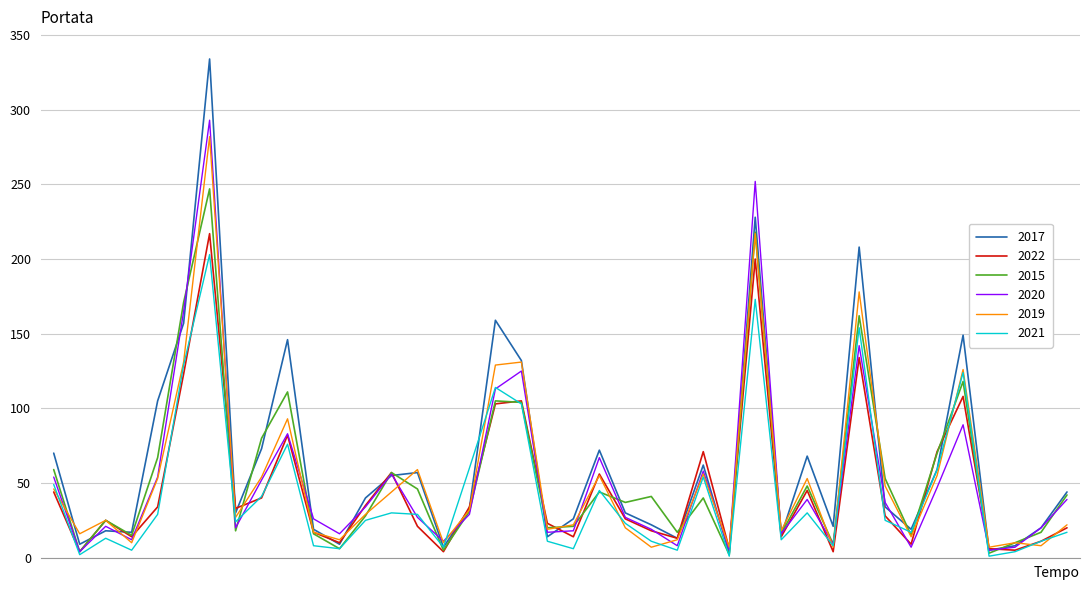

What is the greatest value displayed?

334